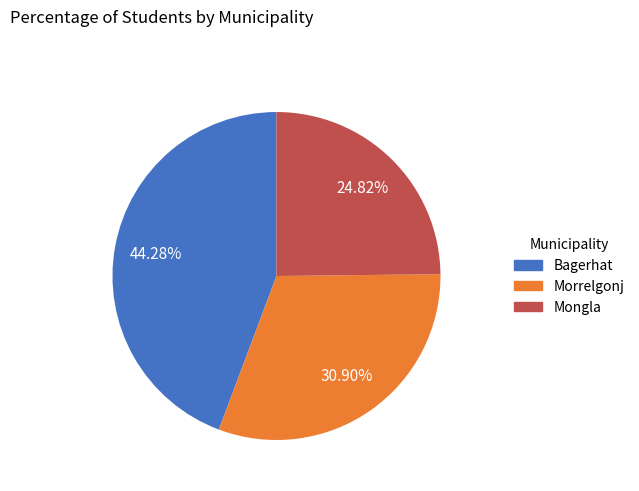

Which has a higher value, Bagerhat or Mongla?

Bagerhat